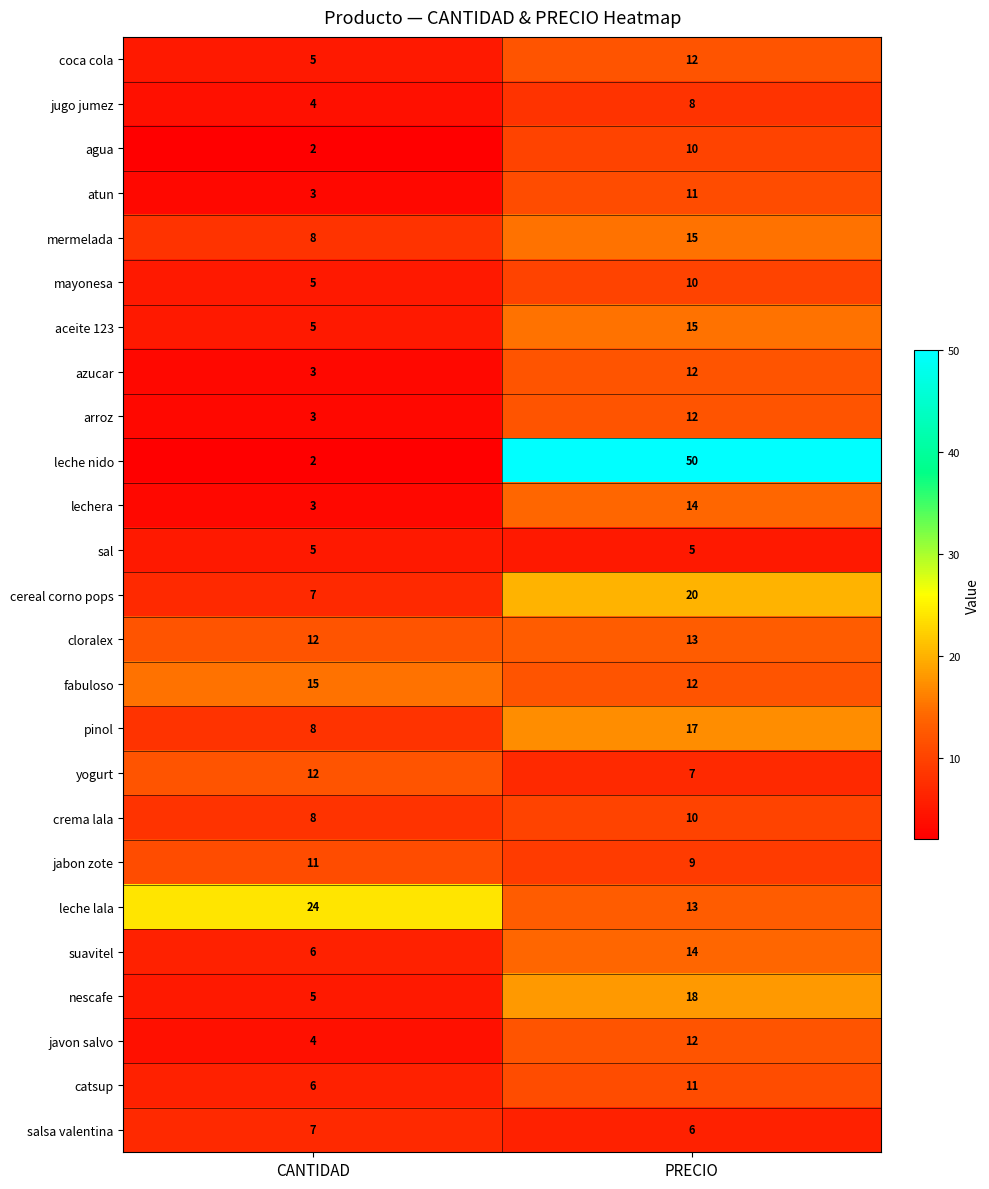

The value of lechera at PRECIO is 14. True or false?

True